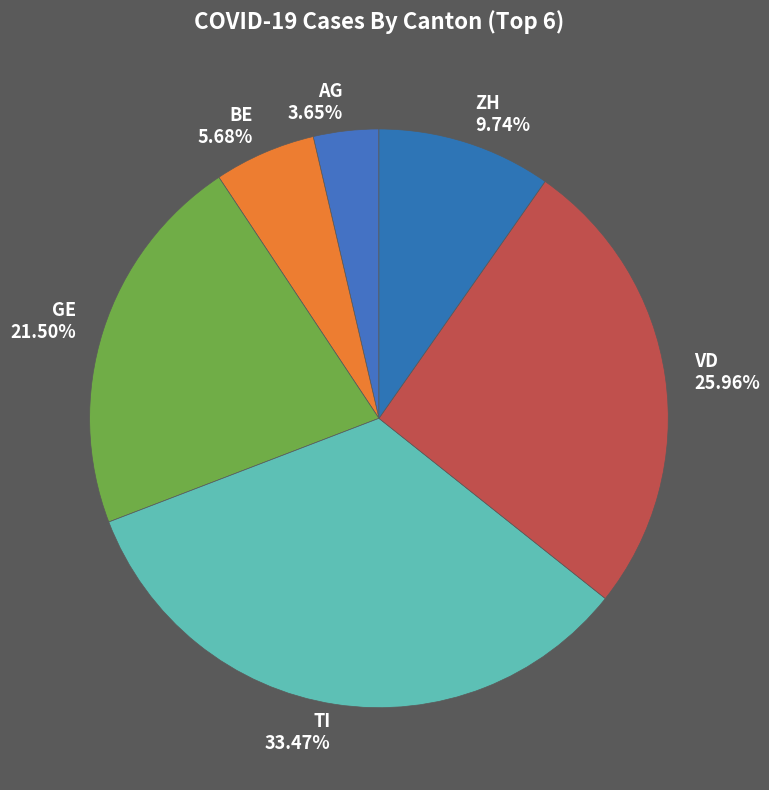

To the nearest percent, what is the average slice percentage?

17%